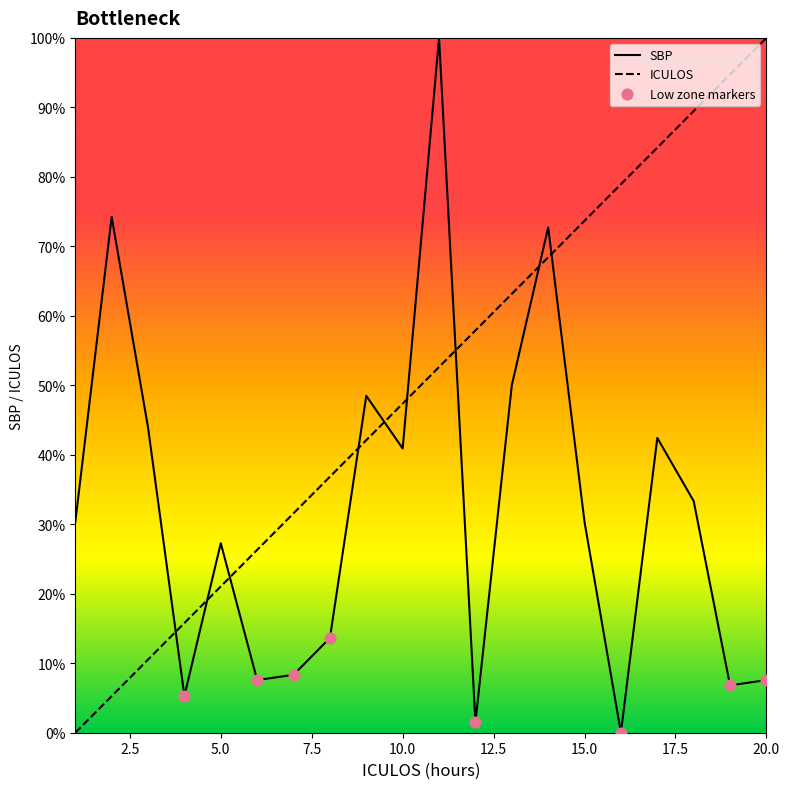

Which series has the largest total across all categories?

ICULOS